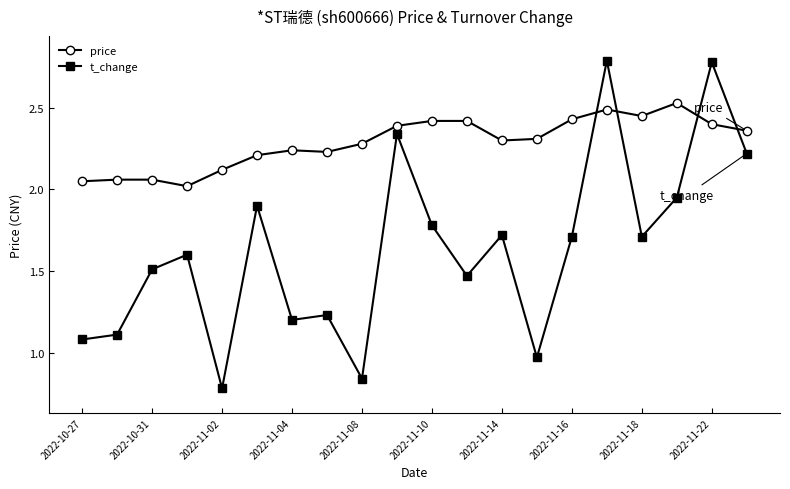

Which series has the largest total across all categories?

price